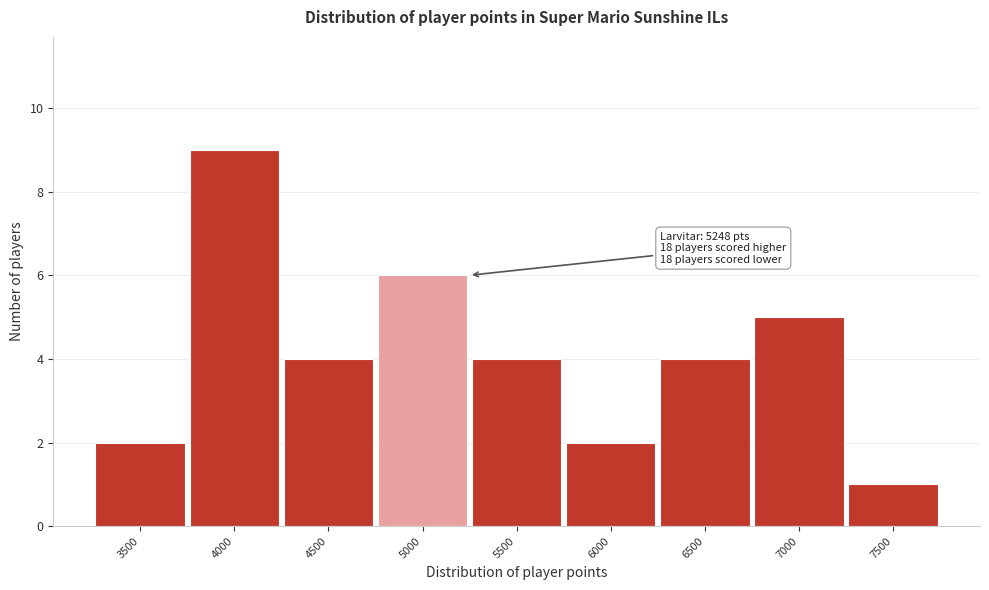

Reading right to left, list all the values displayed in this chart.

7500=1	7000=5	6500=4	6000=2	5500=4	5000=6	4500=4	4000=9	3500=2